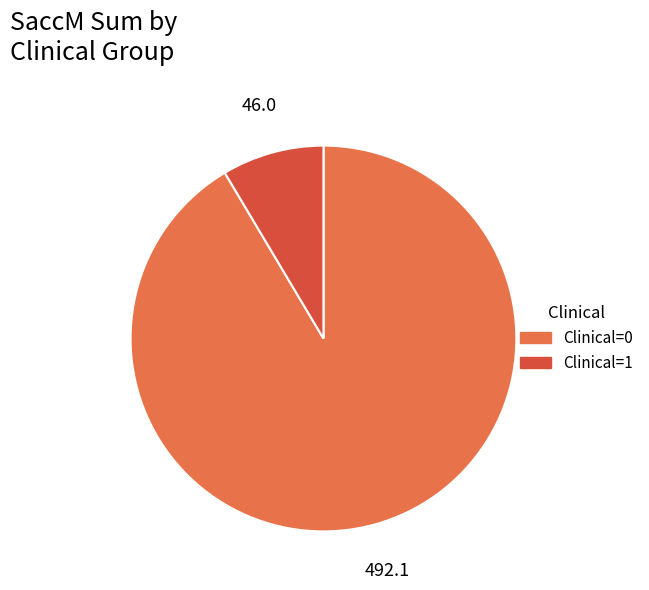

Is the sum of Clinical=1 and Clinical=0 greater than half?

Yes